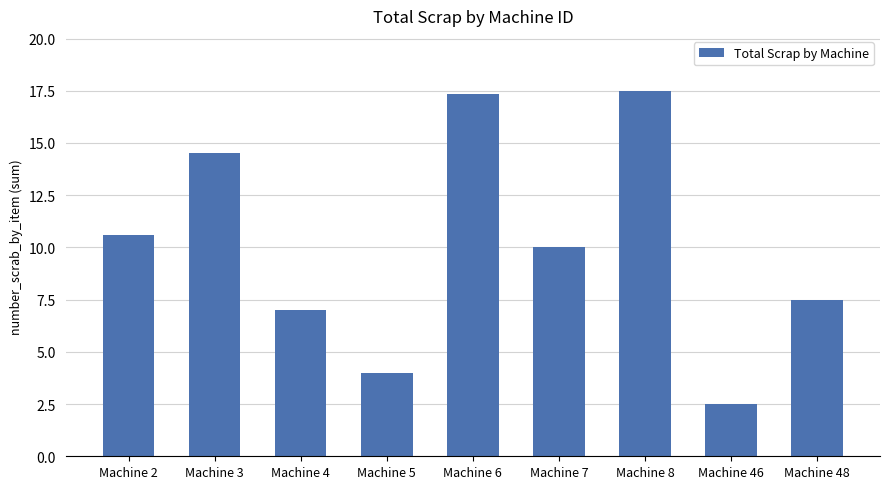

How many values are below 10?

4